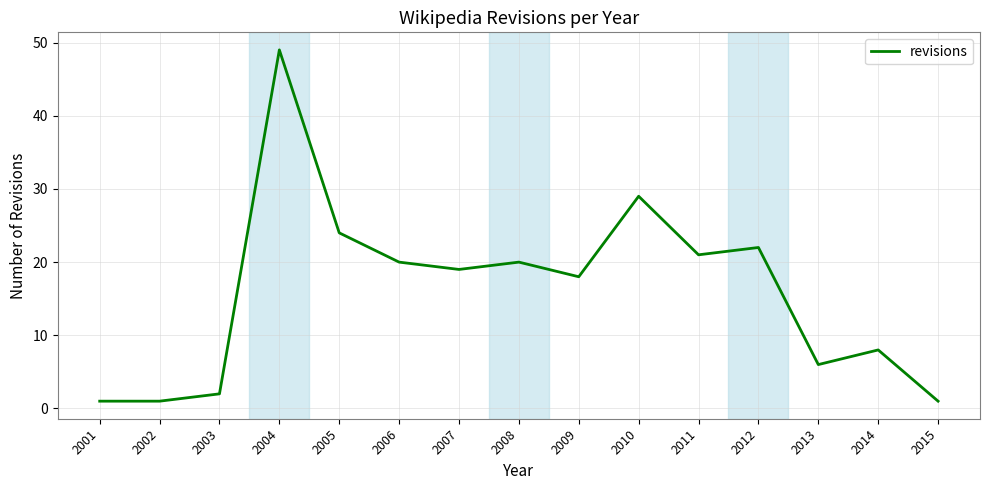

The value at 2006 is 20. True or false?

True